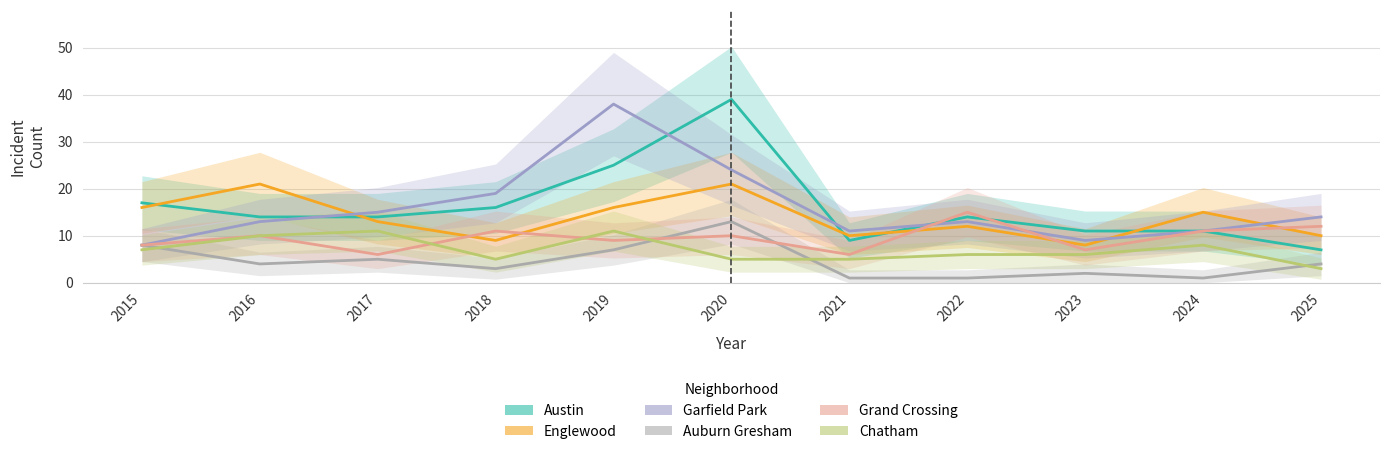

What value does the Garfield Park series have at 2015?

8